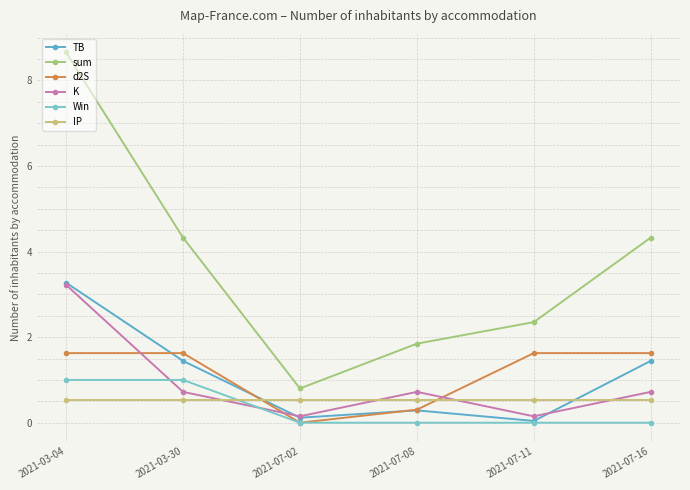

What is the total value across all series at 2021-07-02?

1.6